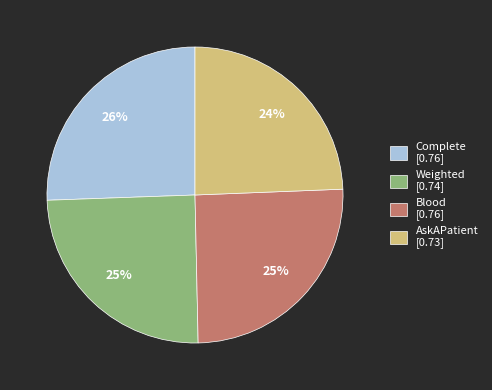

To the nearest percent, what is the average slice percentage?

25%